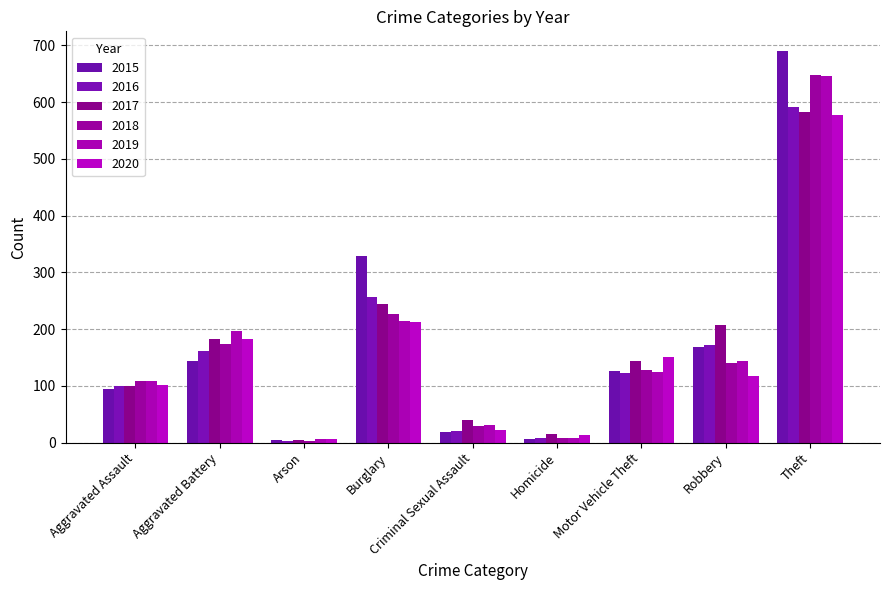

Where does the 2015 series first go above 126?

Aggravated Battery